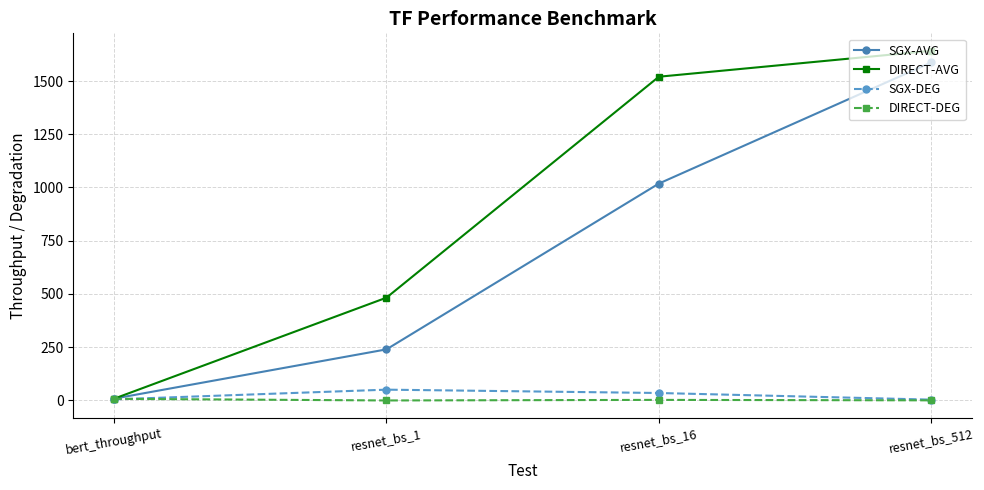

Where is SGX-AVG nearest to the value 797?

resnet_bs_16